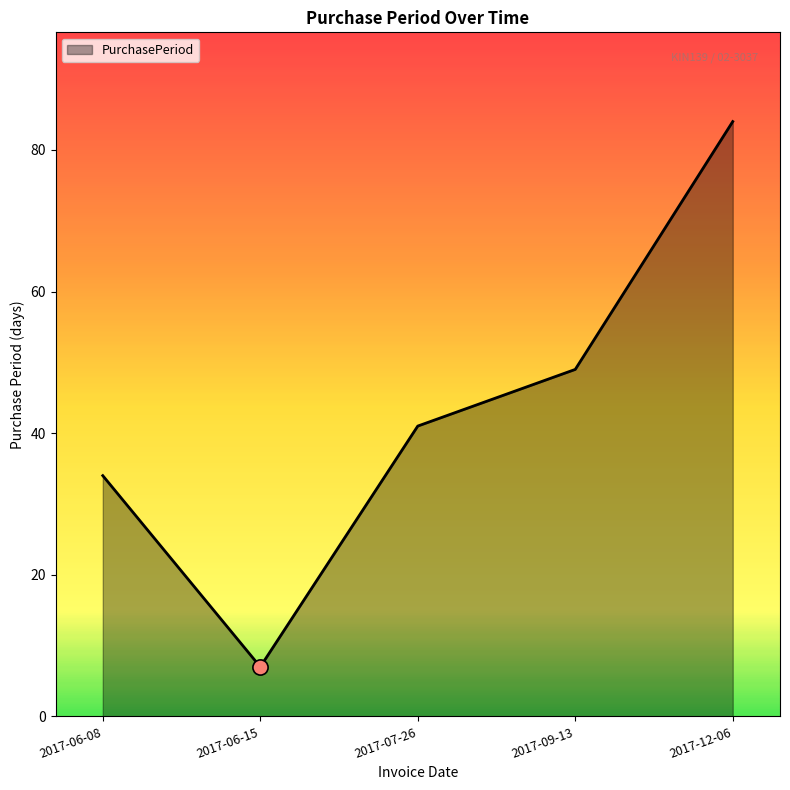

What is the change in value from 2017-06-15 to 2017-12-06?

+77